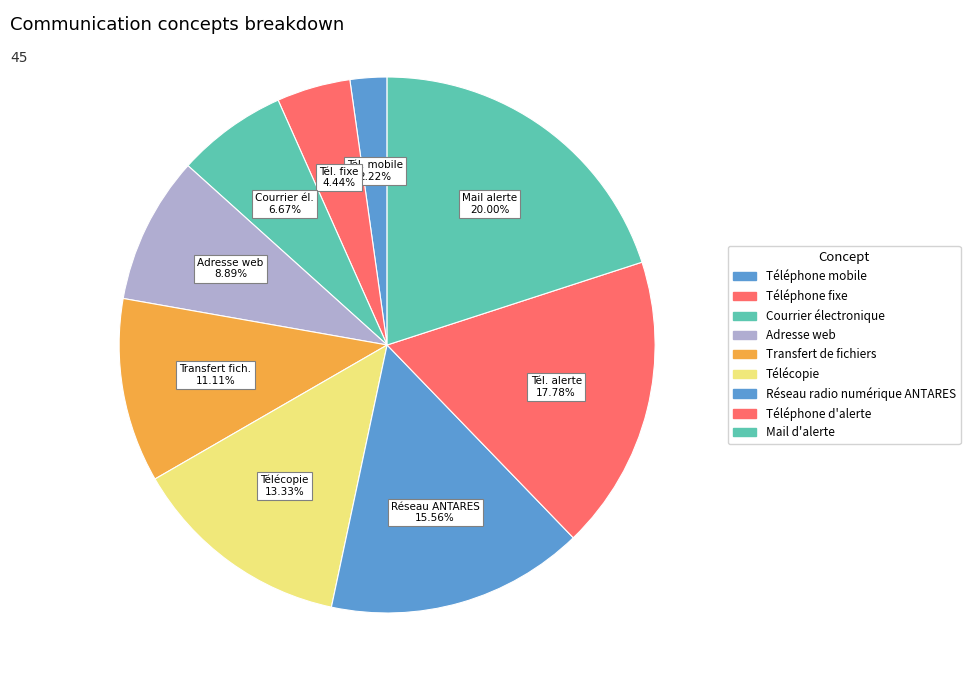

What is the change in value from Téléphone mobile to Courrier électronique?

+2